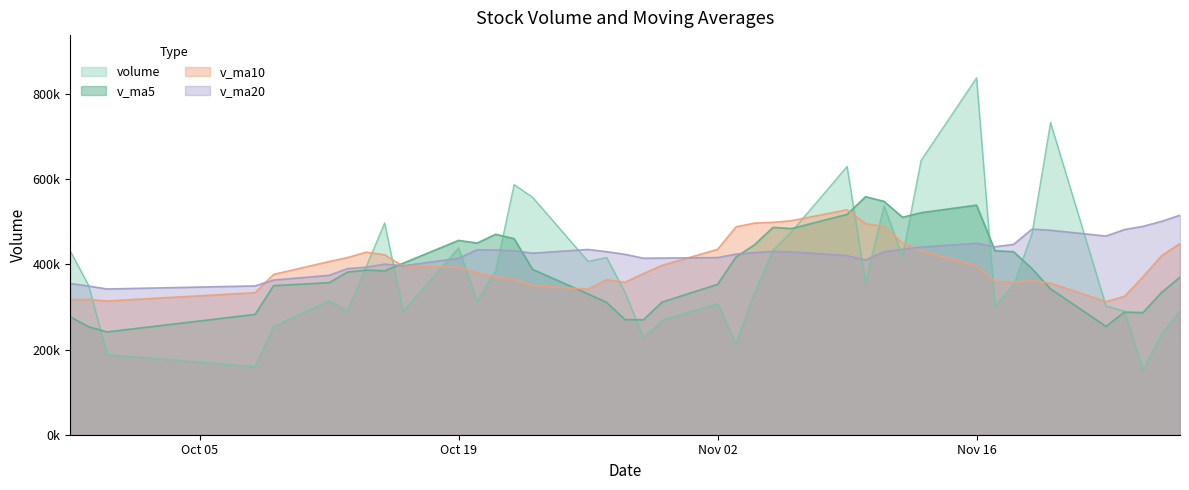

At 2015-10-12, list the series in order from smallest to largest.

volume, v_ma5, v_ma20, v_ma10